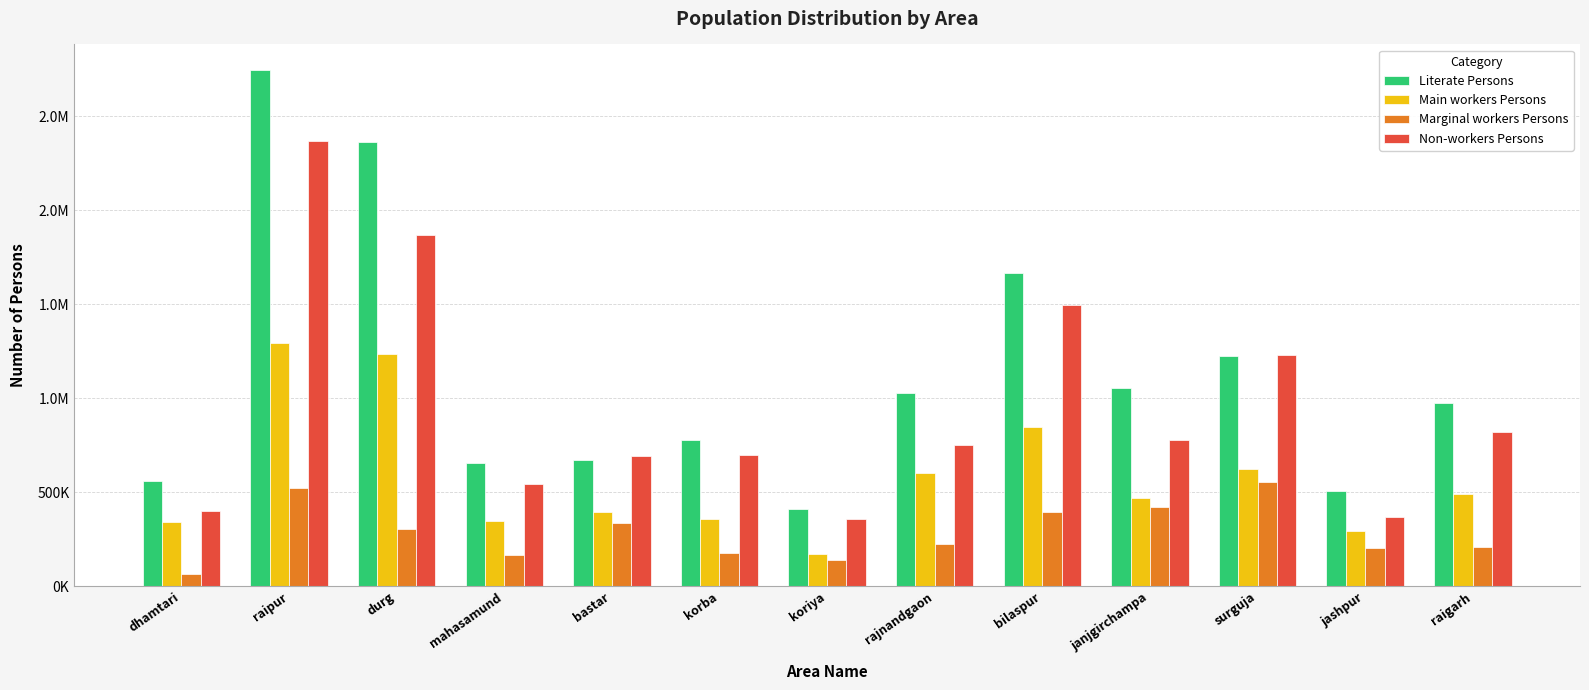

What is the label of the 5th bar from the right?

bilaspur